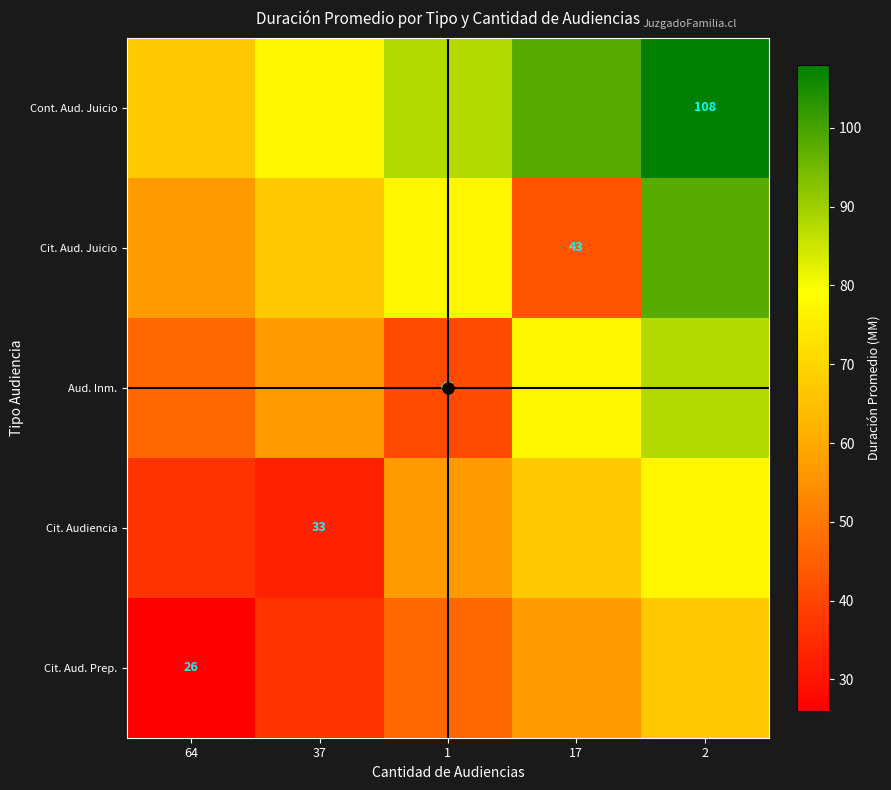

Where is Aud. Inm. nearest to the value 64?

37